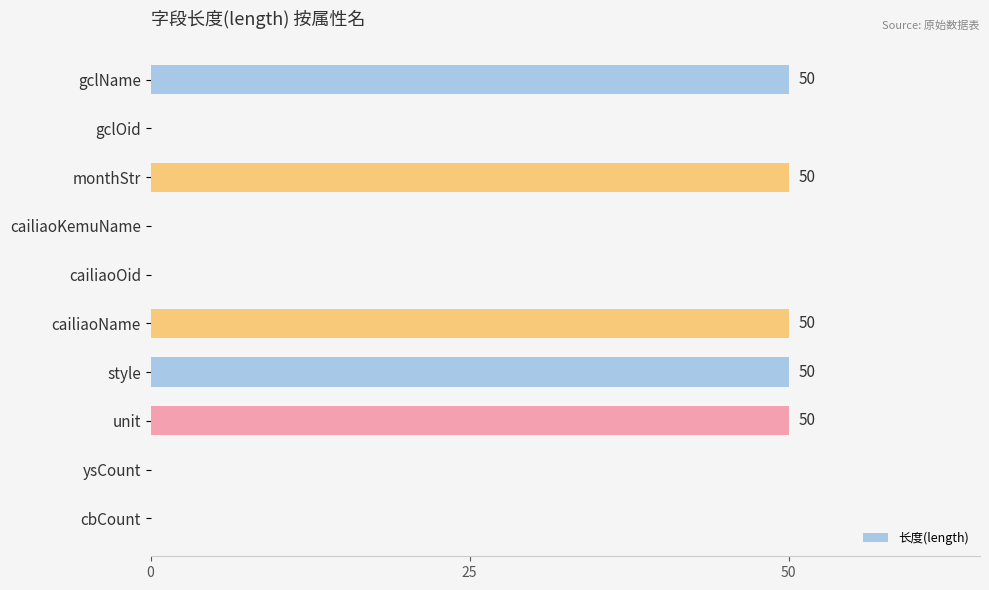

Is it true that the value at ysCount is 17?

False